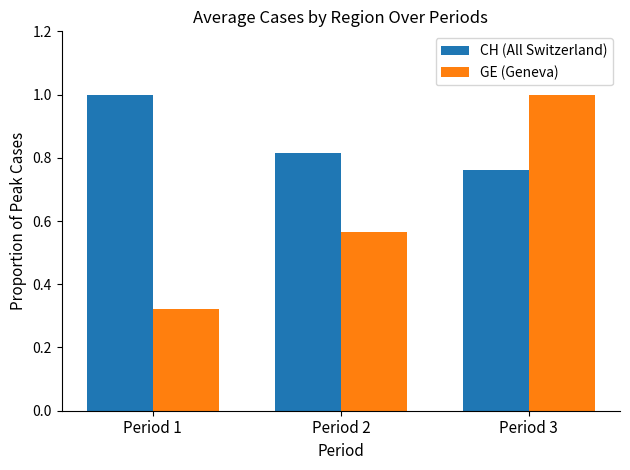

What value does the CH (All Switzerland) series have at Period 1?

1.0